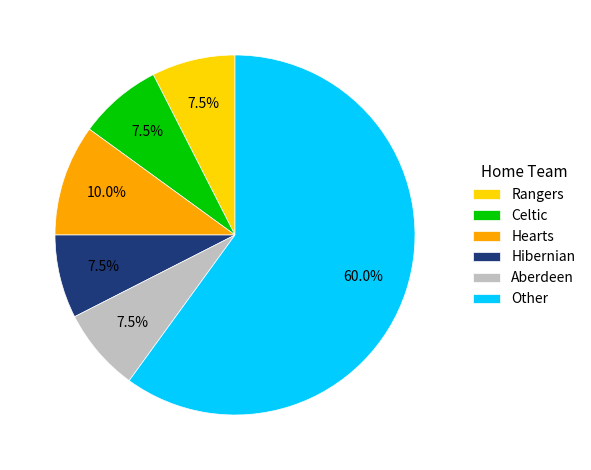

What is the largest slice in the pie chart?

Other